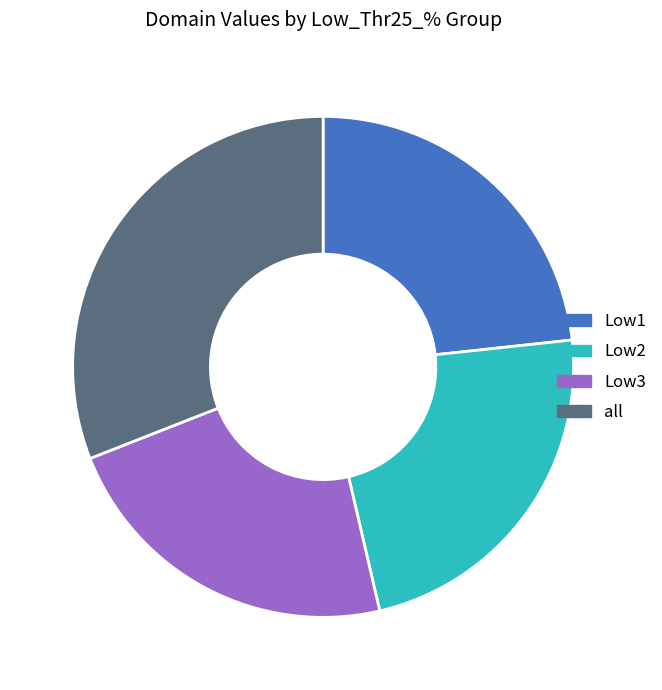

Which slice is the largest?

all